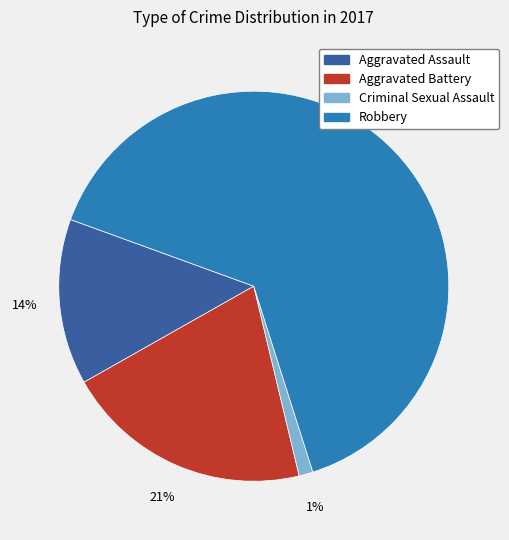

What is the smallest slice in the pie chart?

Criminal Sexual Assault